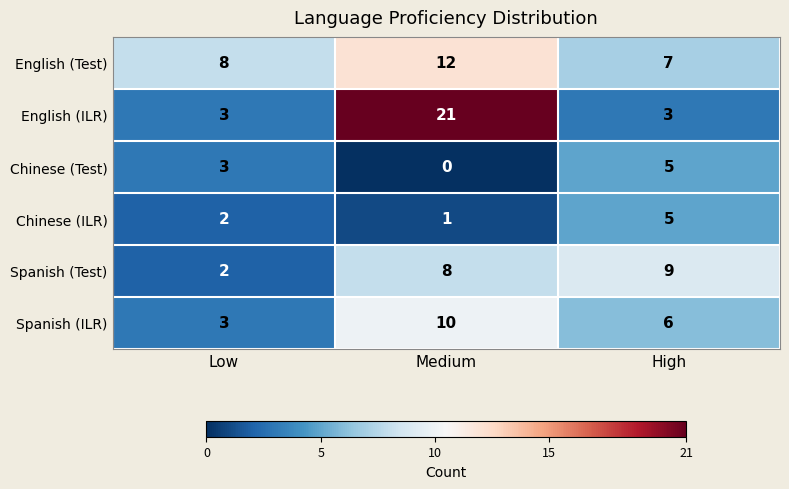

The Chinese (ILR) series shows 5 at High. True or false?

True